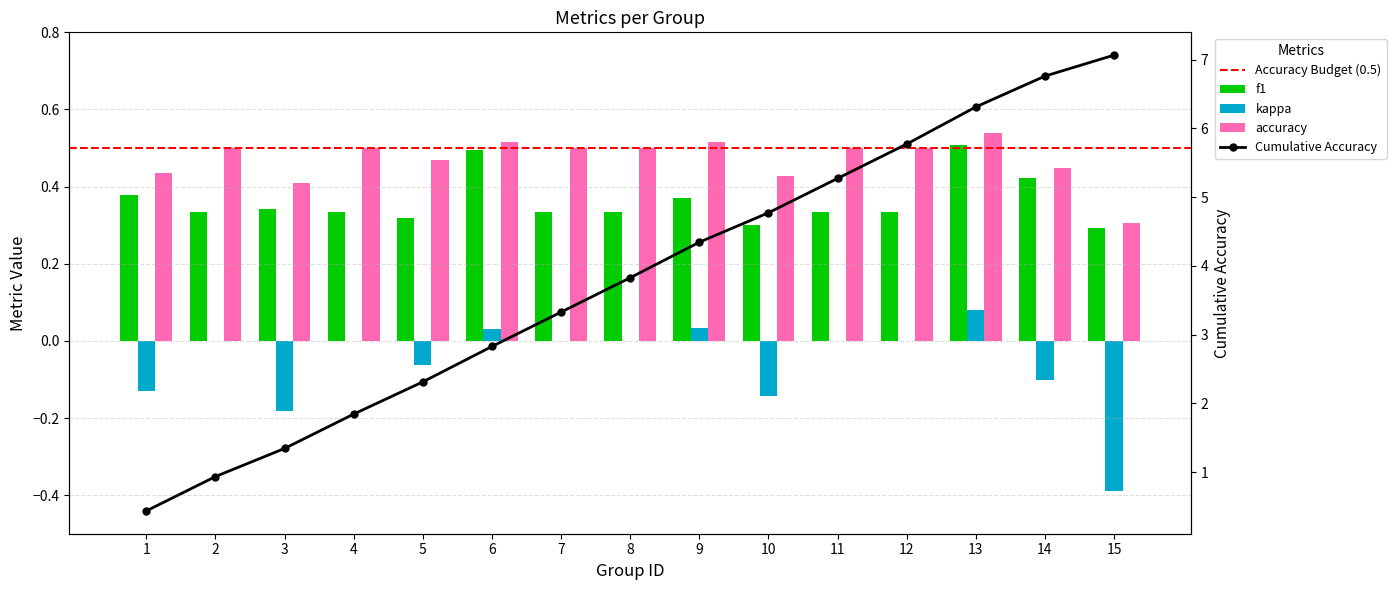

What is the difference between the maximum and minimum values in the kappa series?

0.5